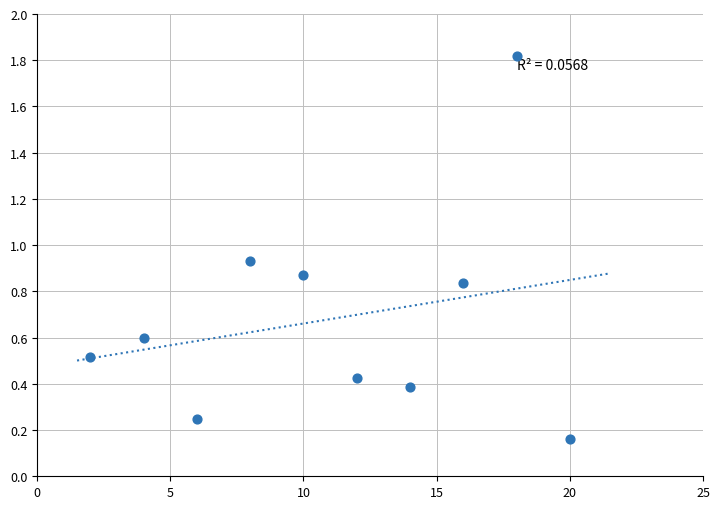

What is the average X value?

11.0